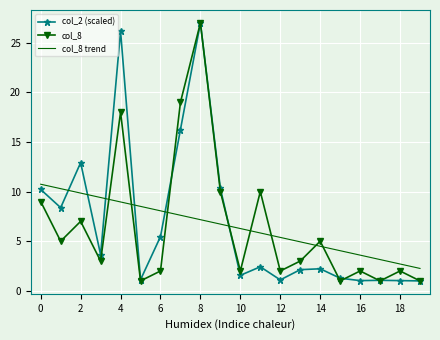

True or false: col_8 and col_8 trend cross at least once.

True